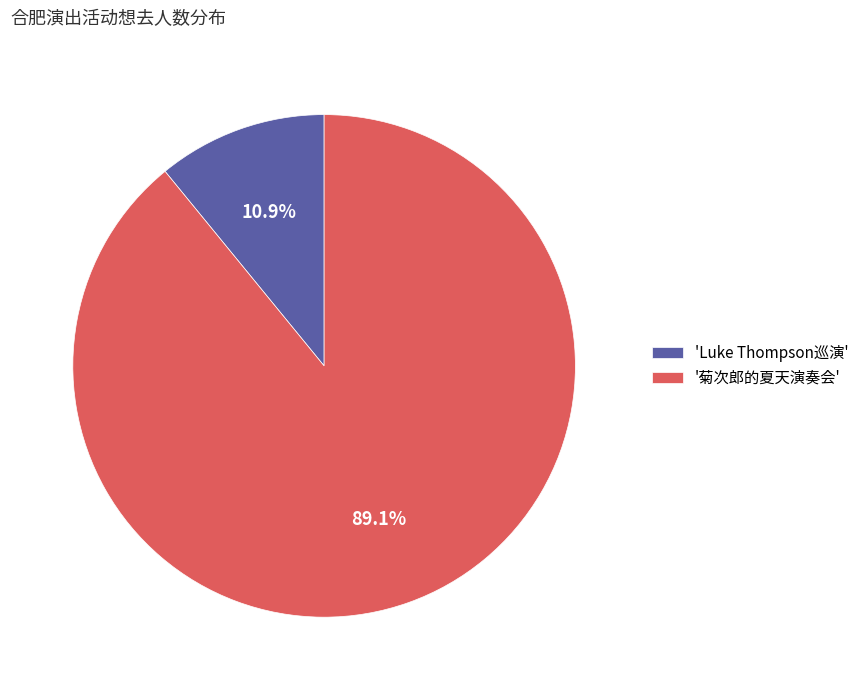

What percentage do 'Luke Thompson巡演' and '菊次郎的夏天演奏会' together represent?

100.0%